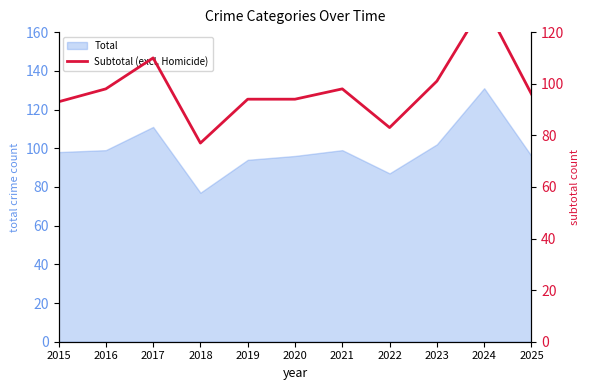

Read the value at 2022.

83